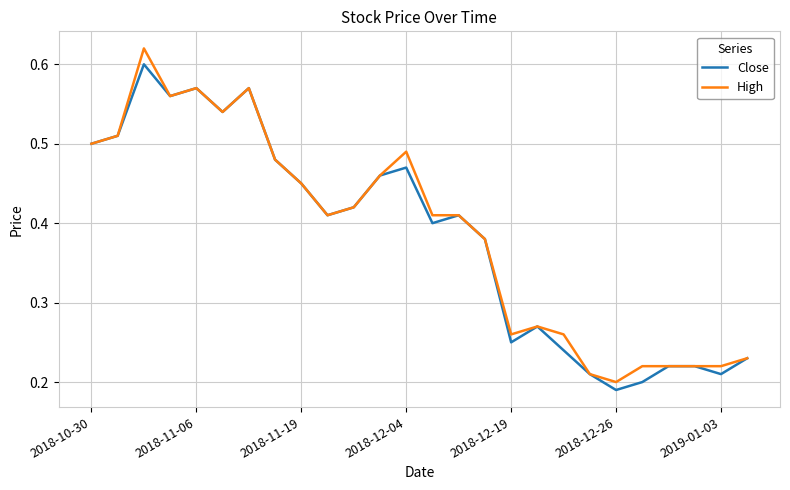

List the series in order of their peak value, lowest first.

Close, High